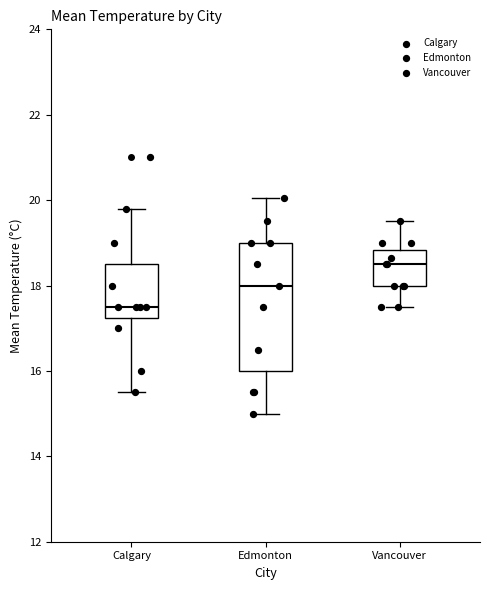

Which box has the highest median line?

Vancouver